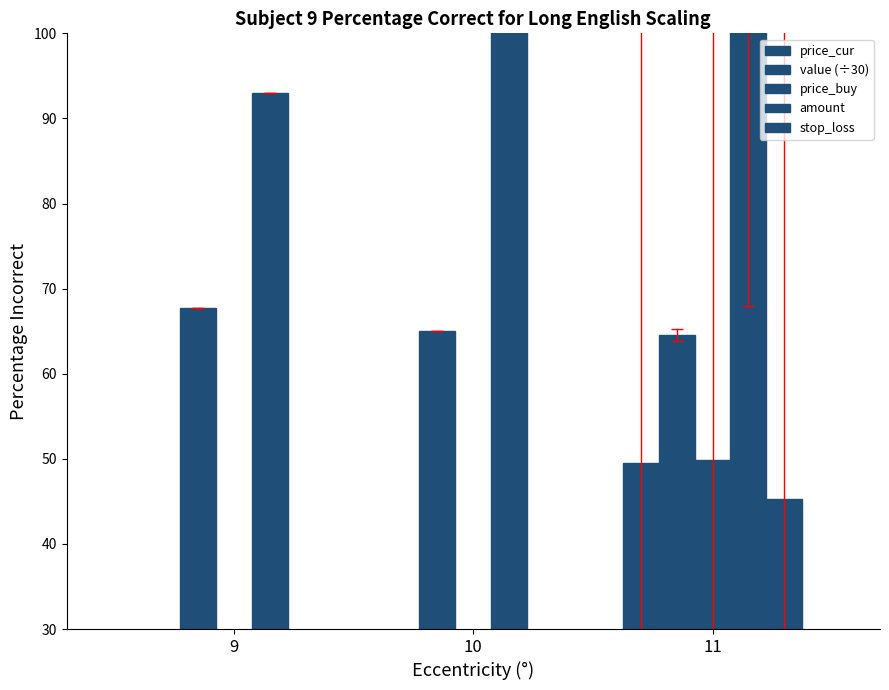

What is the spread (max minus min) of values at 11?

176.4